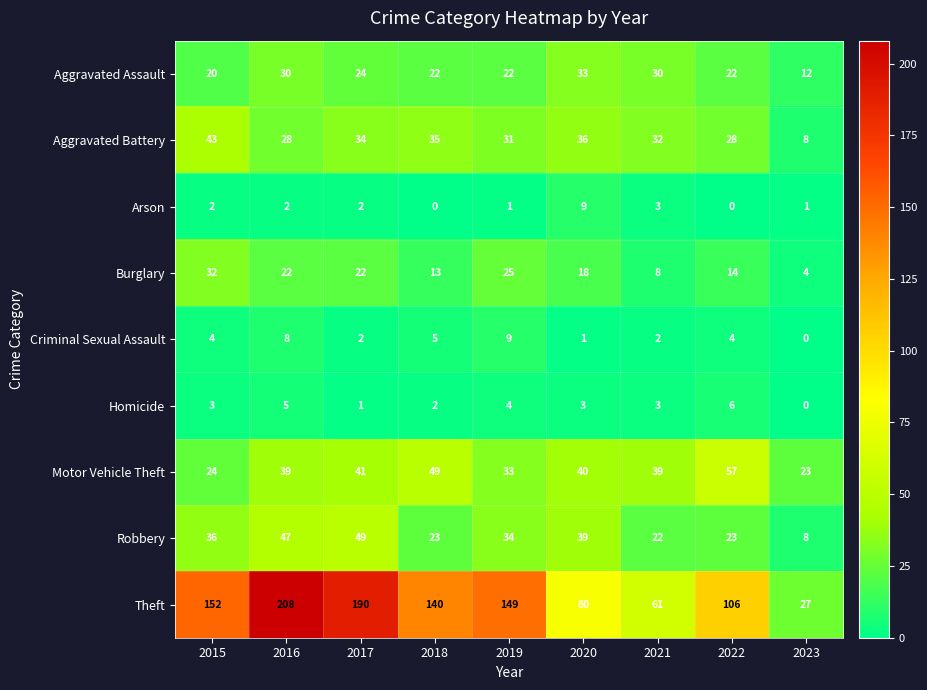

Which series has the largest total across all categories?

Theft